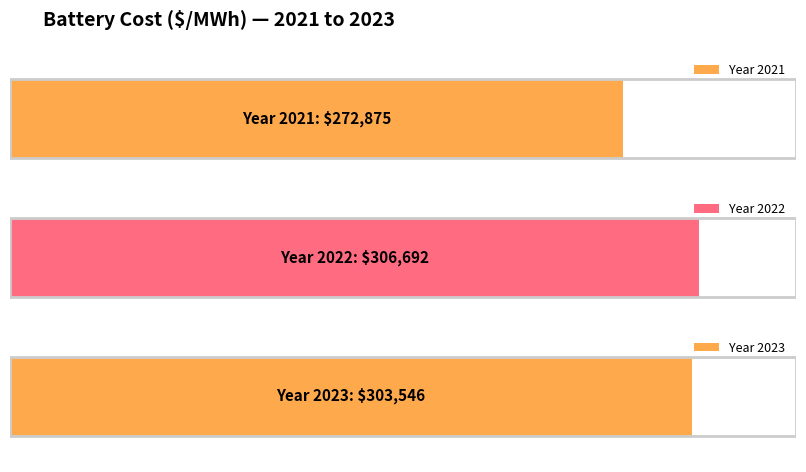

Reading left to right, extract all data points from this chart.

272875.2	306691.7	303546.3